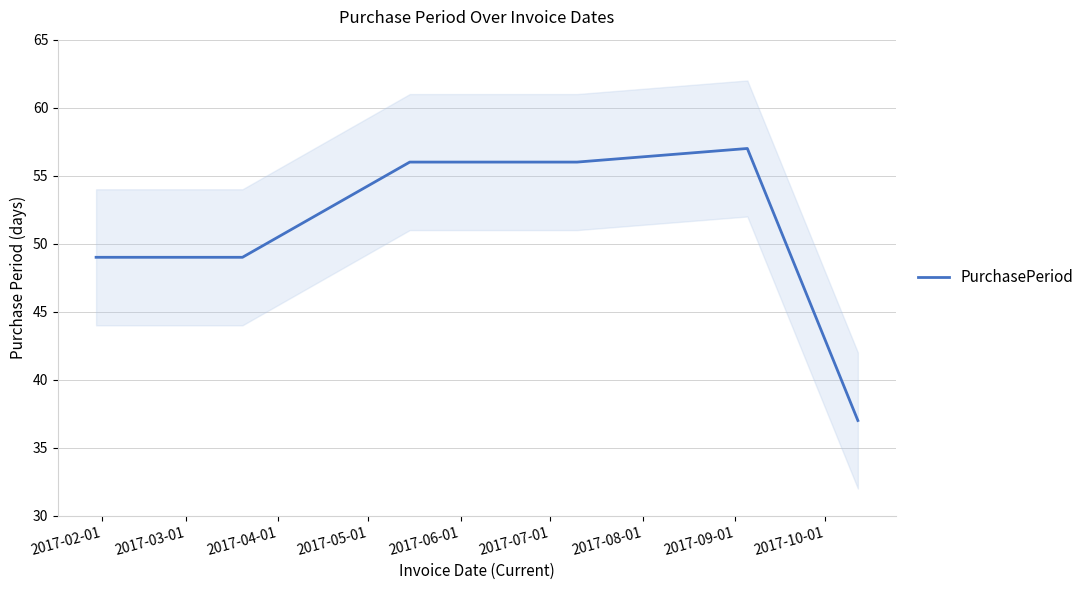

What is the lowest value of the PurchasePeriod series?

37